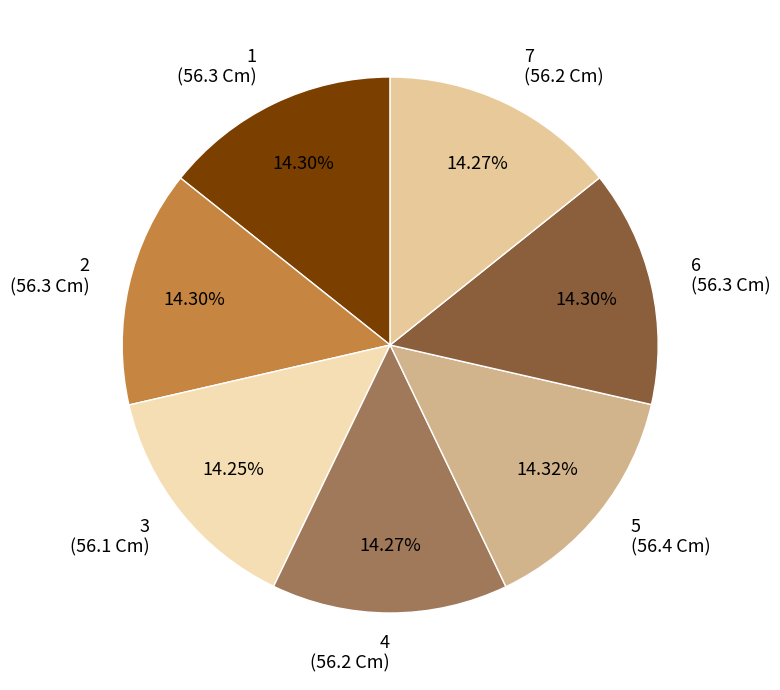

Is the sum of 6 (56.3 Cm) and 4 (56.2 Cm) greater than half?

No